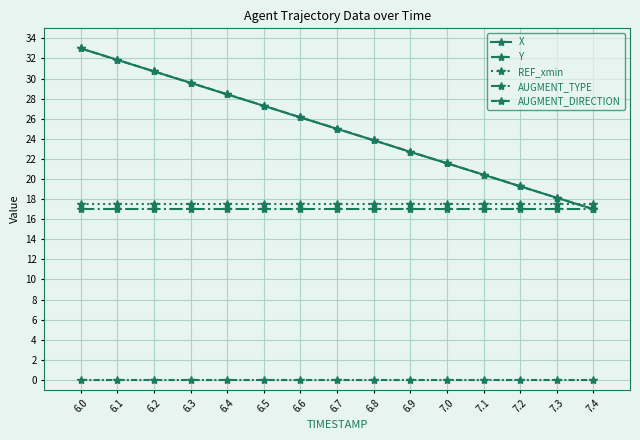

Is this an area chart (filled region under the line)?

No